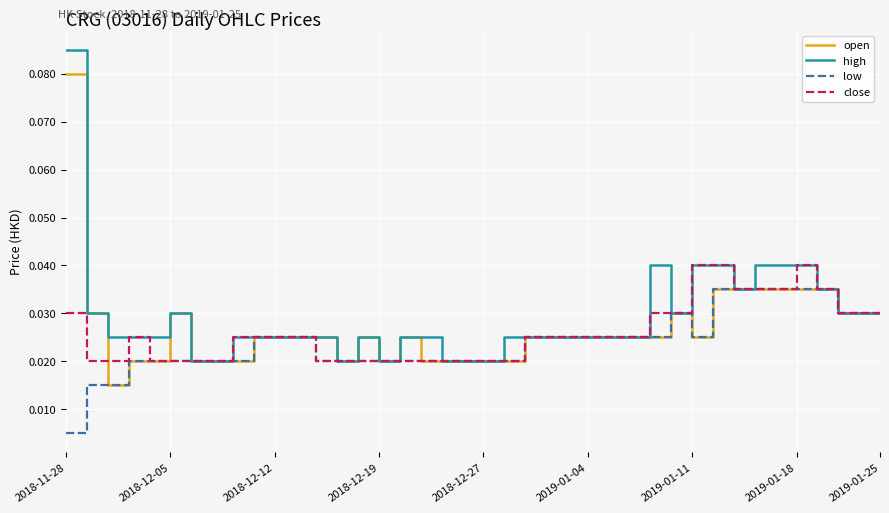

Rank the series by their maximum value, from highest to lowest.

high, open, close, low